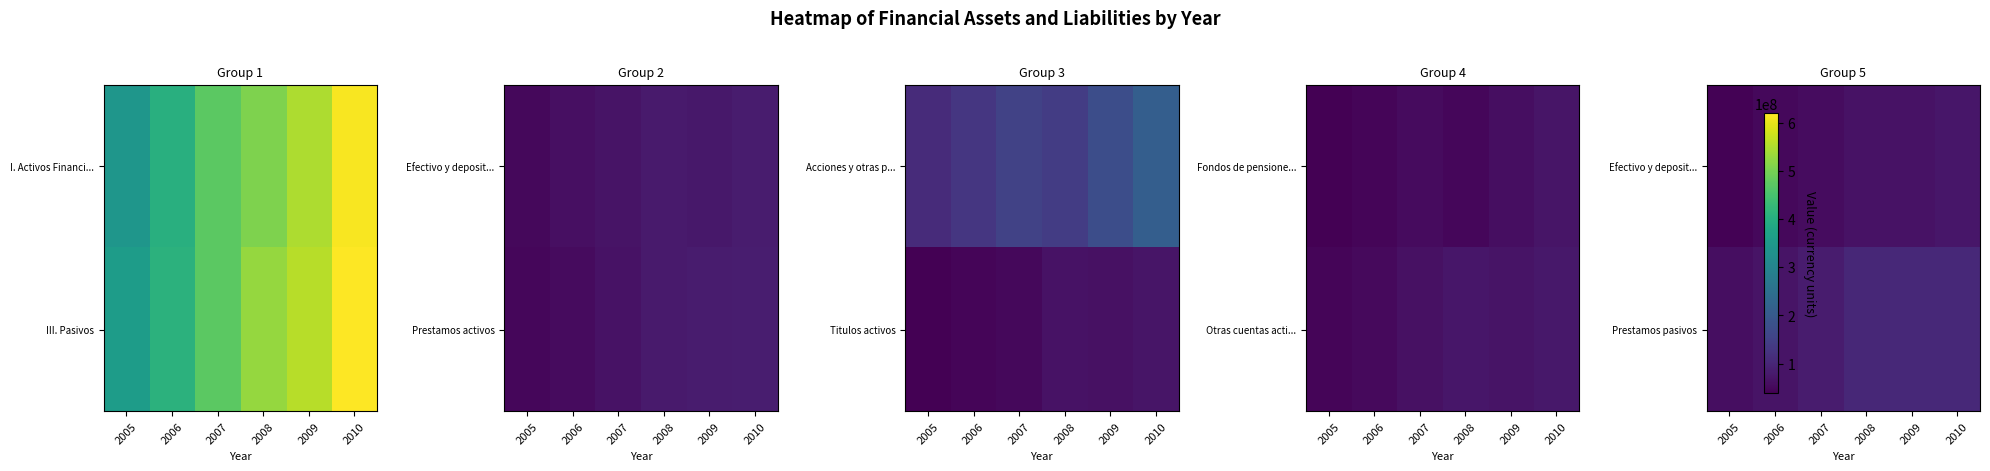

What is the maximum value for Efectivo y deposit...?

73801531